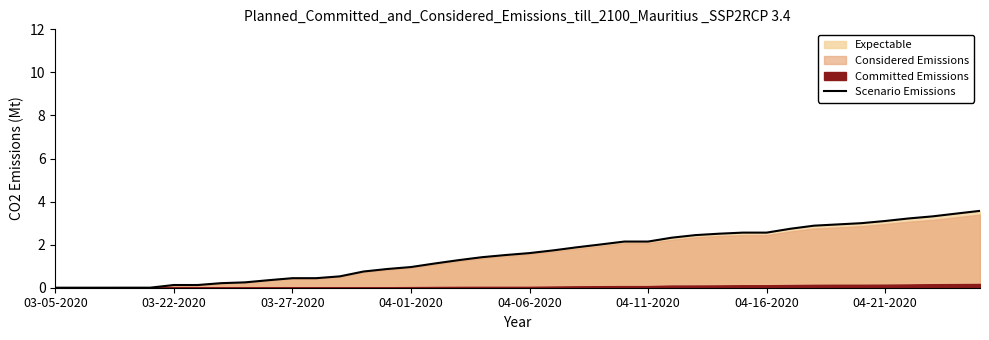

What is the difference between the maximum and second lowest values?

3.6